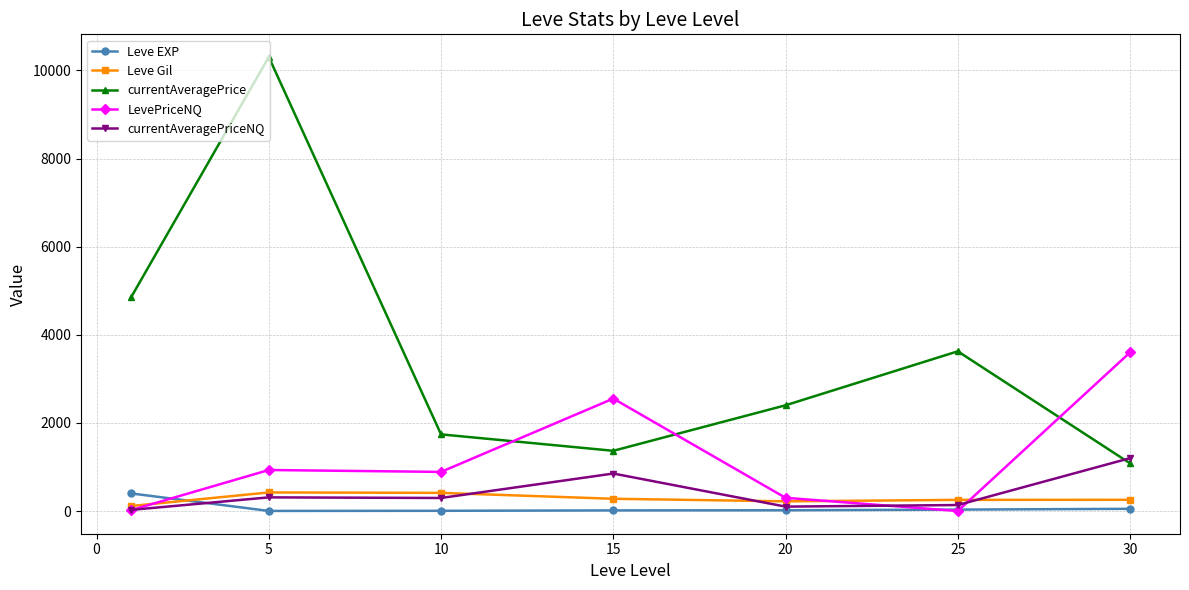

What is the highest value of the Leve Gil series?

422